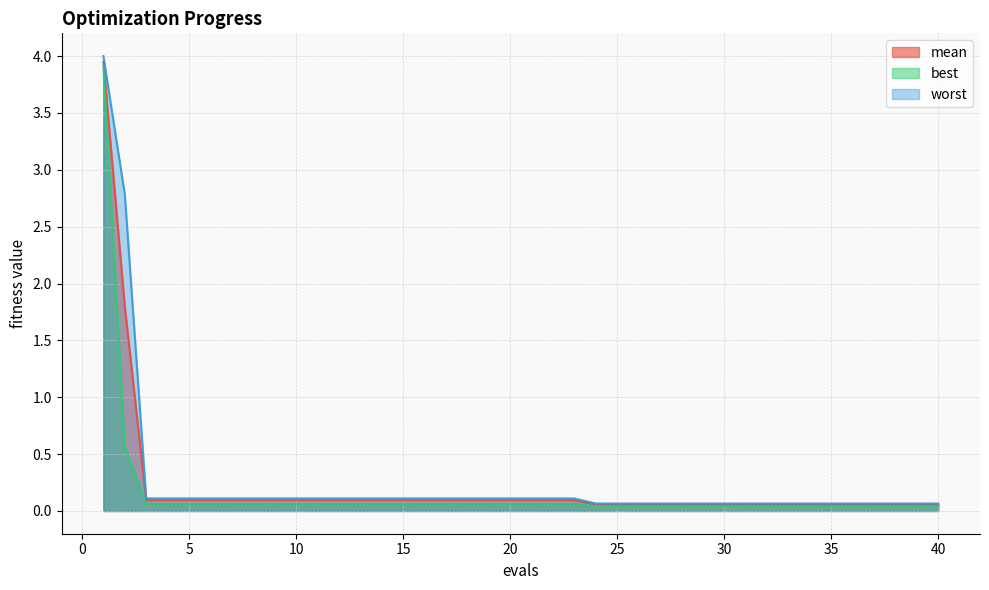

True or false: mean and worst cross at least once.

False